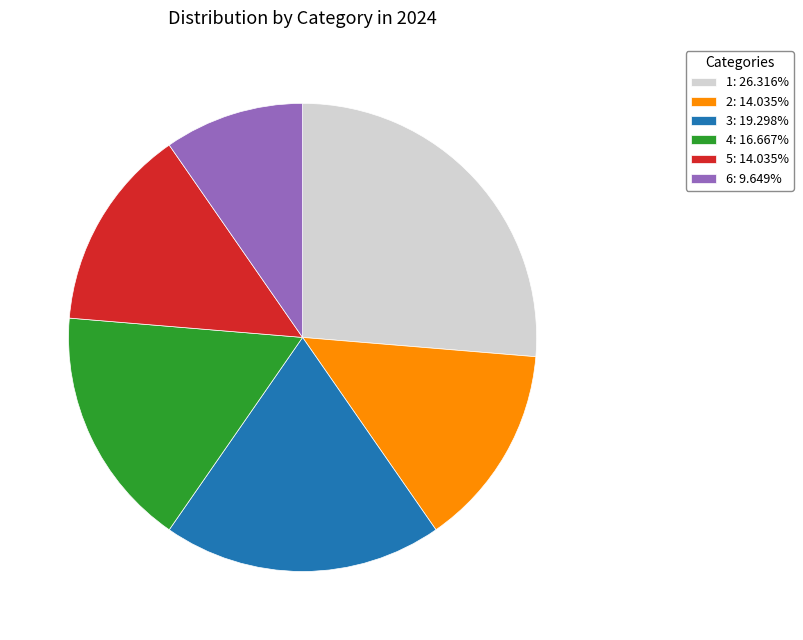

Do 5: 14.035% and 1: 26.316% together represent more than half of the pie?

No